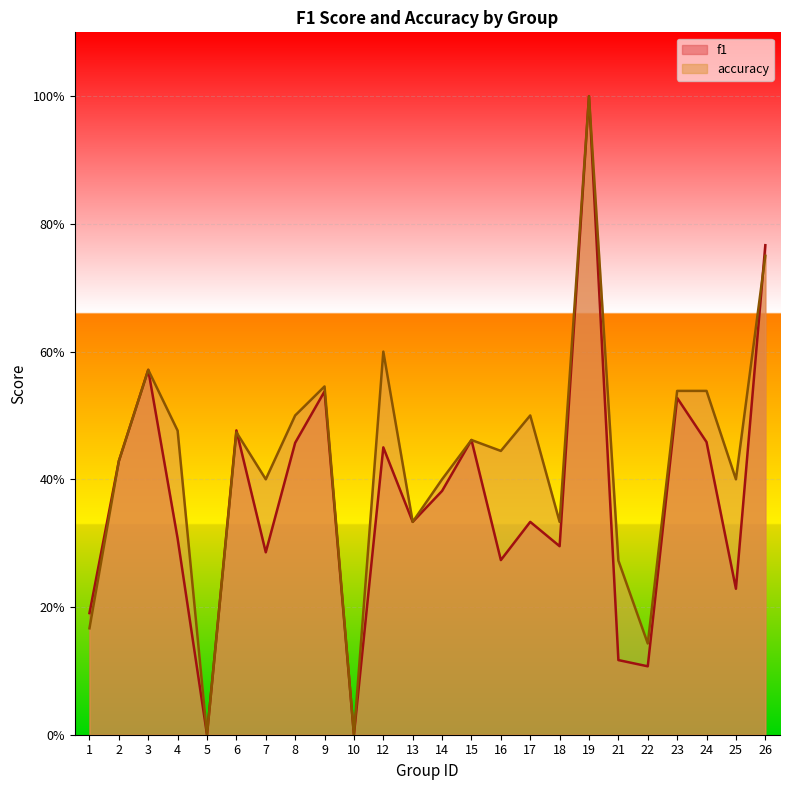

Reading left to right, extract all data points from this chart.

f1: 0.2	0.4	0.6	0.3	0.0	0.5	0.3	0.5	0.5	0.0	0.5	0.3	0.4	0.5	0.3	0.3	0.3	1.0	0.1	0.1	0.5	0.5	0.2	0.8
accuracy: 0.2	0.4	0.6	0.5	0.0	0.5	0.4	0.5	0.5	0.0	0.6	0.3	0.4	0.5	0.4	0.5	0.3	1.0	0.3	0.1	0.5	0.5	0.4	0.8